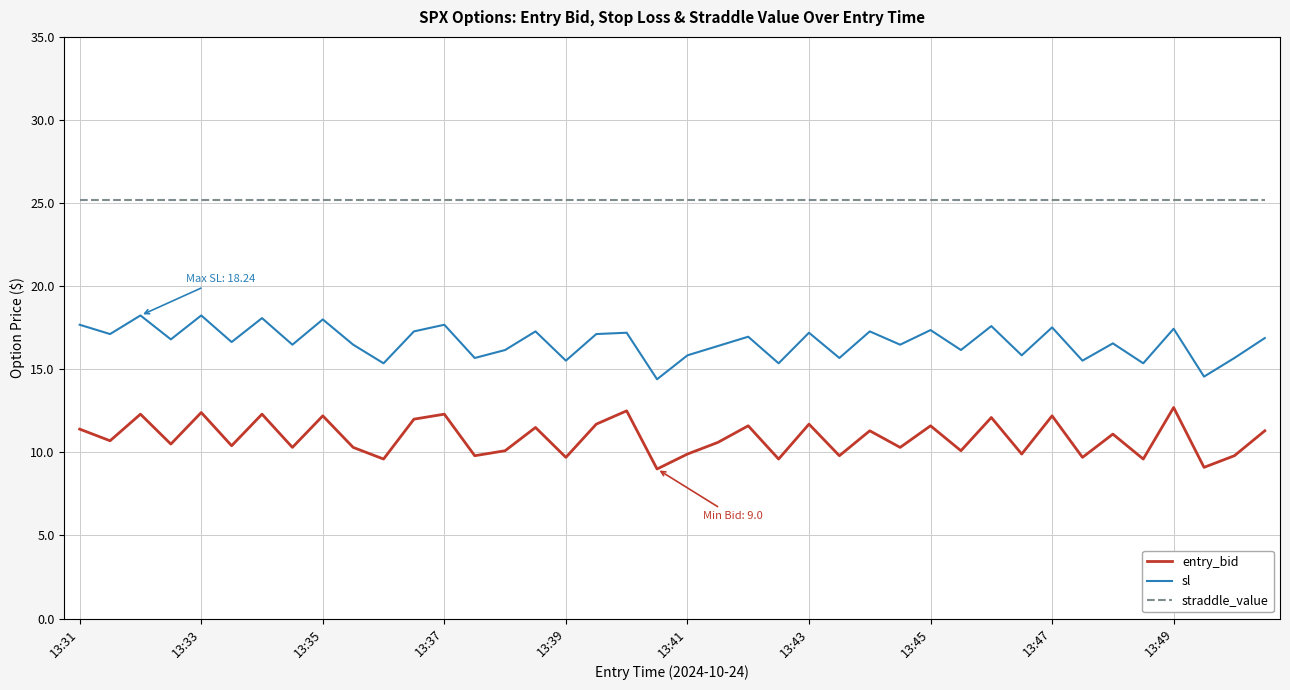

List the series in order of their peak value, lowest first.

entry_bid, sl, straddle_value